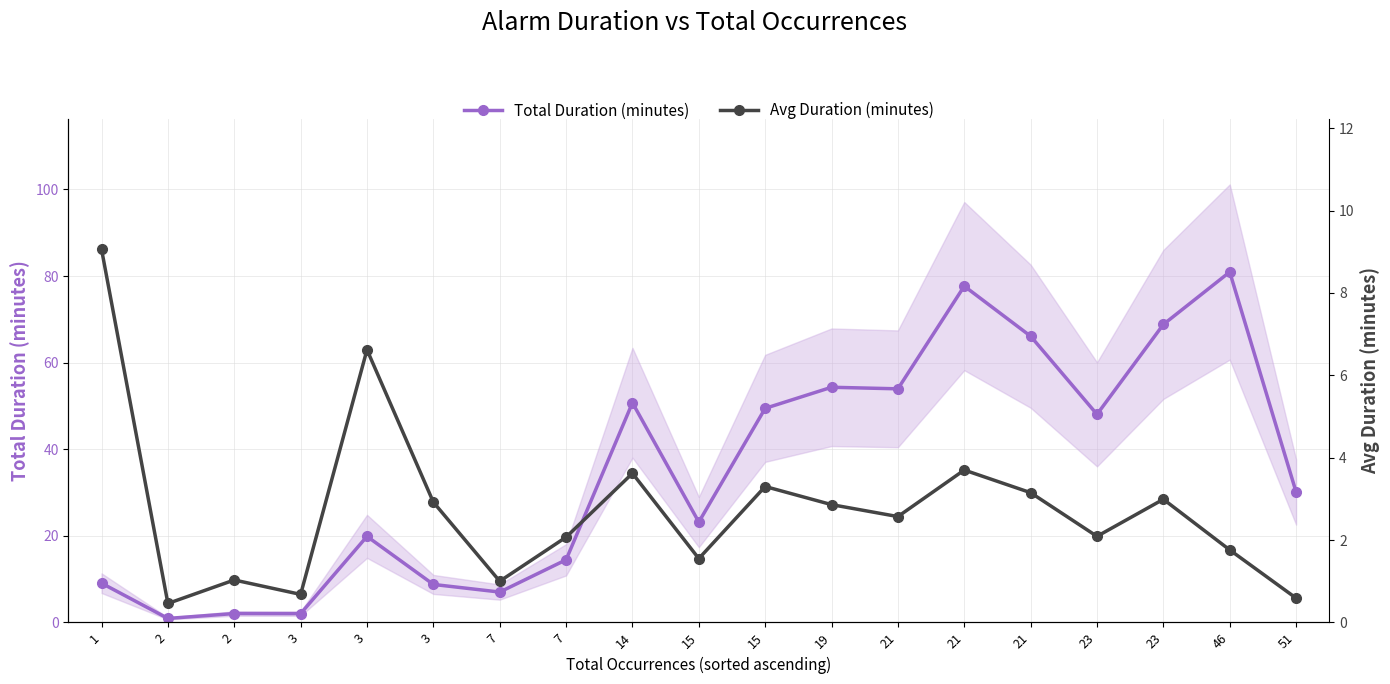

Where is Avg Duration (minutes) nearest to the value 4?

21